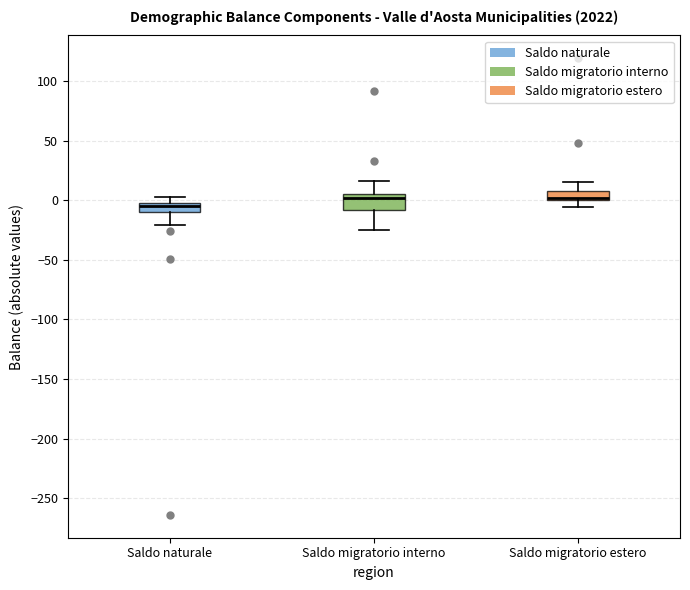

Reading left to right, transcribe this box plot: for each box, give where its median line is, the range the box spans, and where its two whiskers end, as read against the y-axis. The values are not printed on the chart, so give them approximately, as read against the axis.

Saldo naturale: median -5, box -10 to 0, whiskers -20 to 5
Saldo migratorio interno: median 0, box -10 to 5, whiskers -25 to 15
Saldo migratorio estero: median 0 (drawn on the box's lower edge), box 0 to 10, whiskers -5 to 15